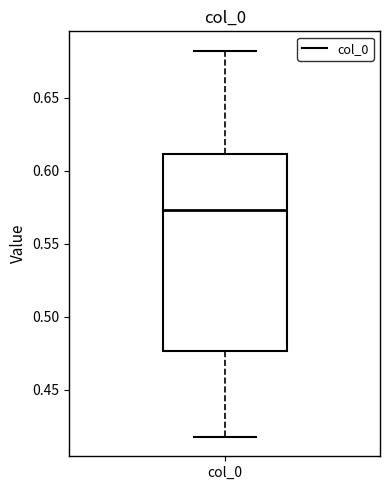

Read this box plot against the y-axis: the position of the median line, the range covered by the box, and the ends of both whiskers. The values are not printed on the chart, so give them approximately, as read against the axis.

median 0.575, box 0.475 to 0.610, whiskers 0.420 to 0.680